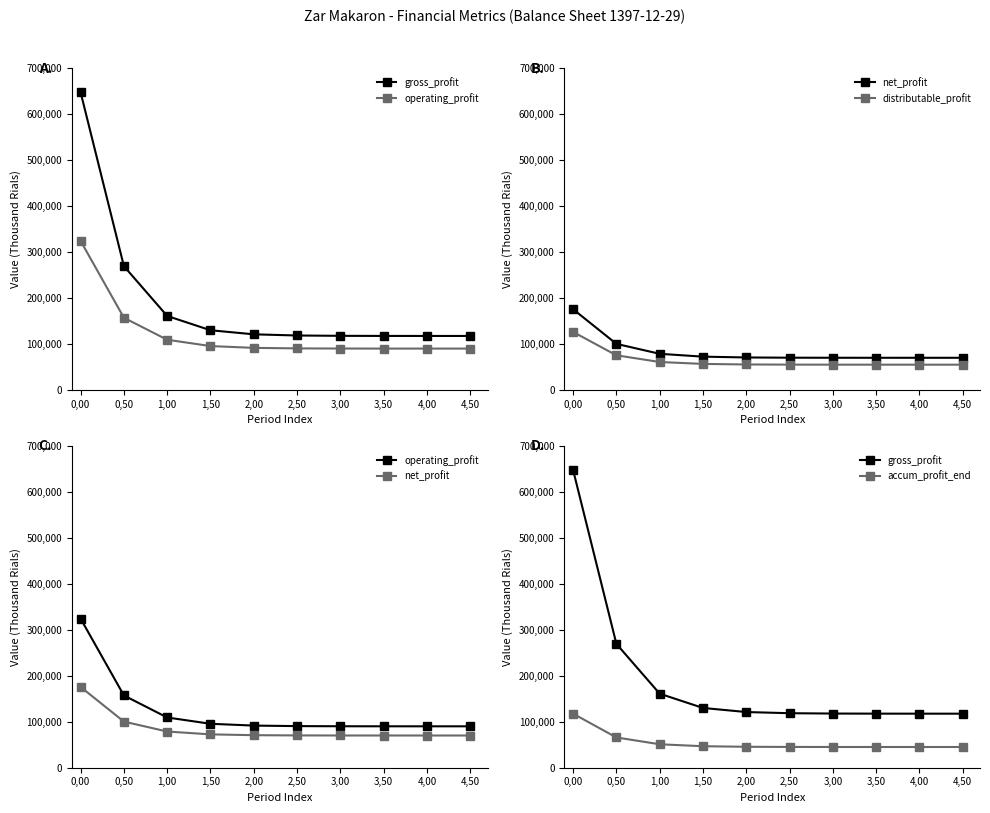

How many distinct data groups are displayed?

5